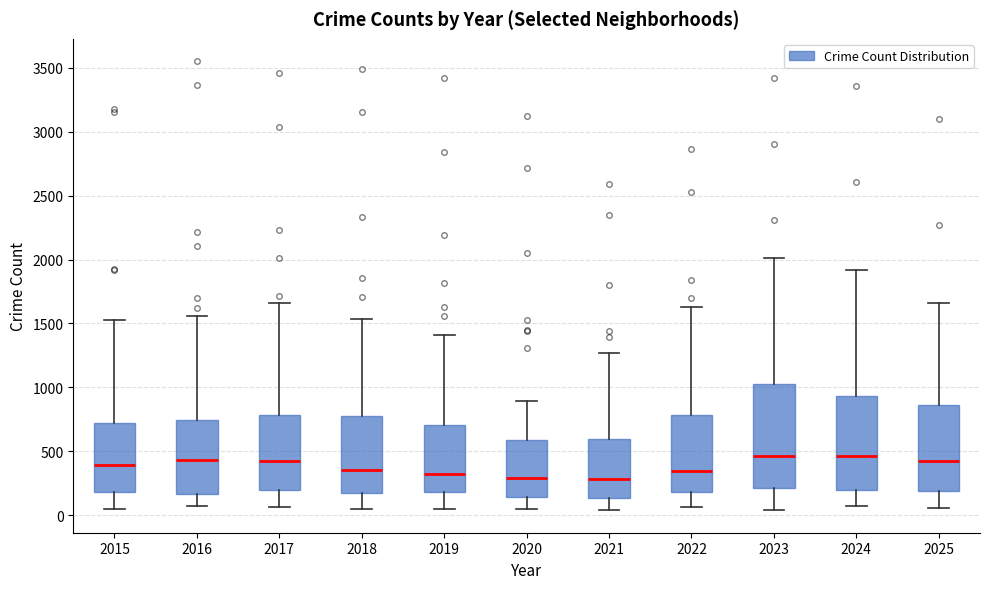

Which box is the tallest, from its lower edge to its upper edge?

2023